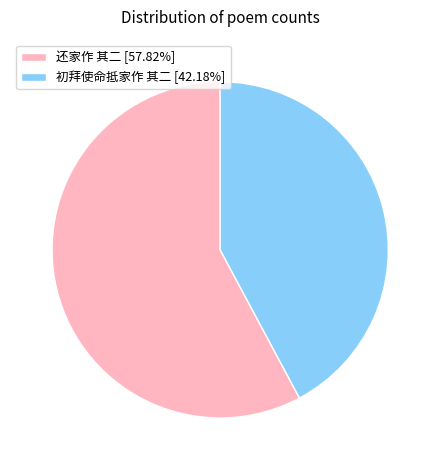

Count the number of slices in the pie.

2